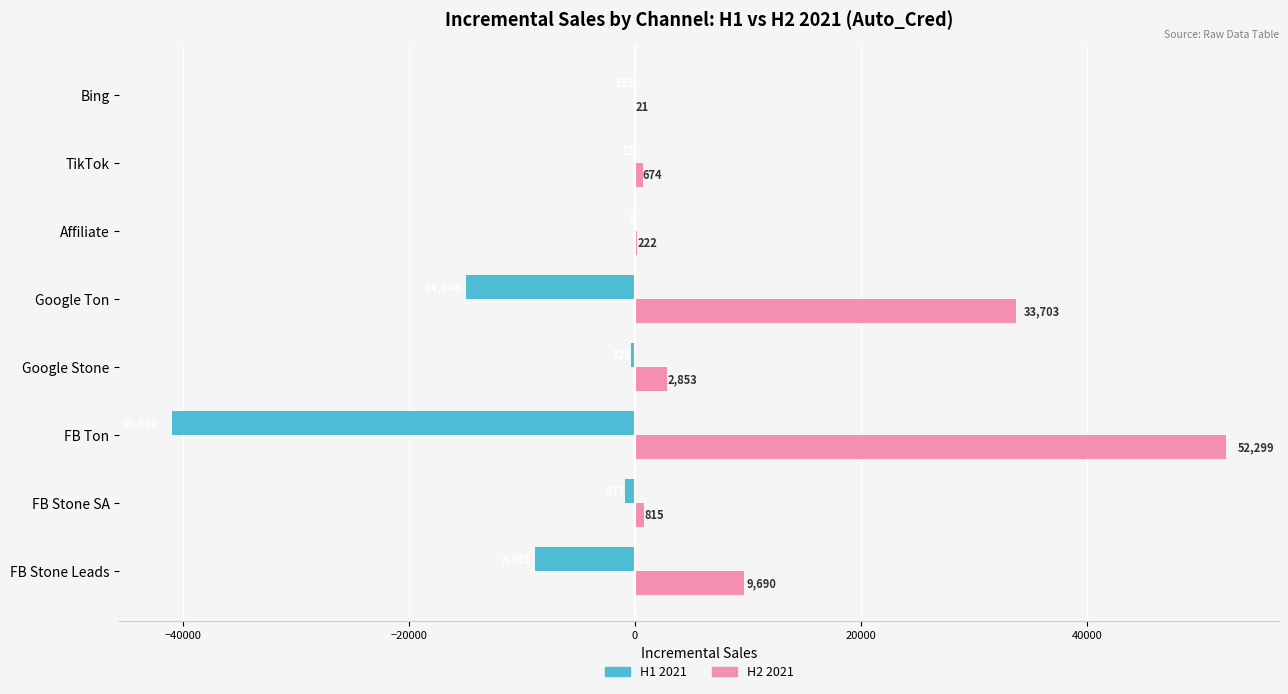

The H2 2021 series shows 53048.1 at Google Ton. True or false?

False